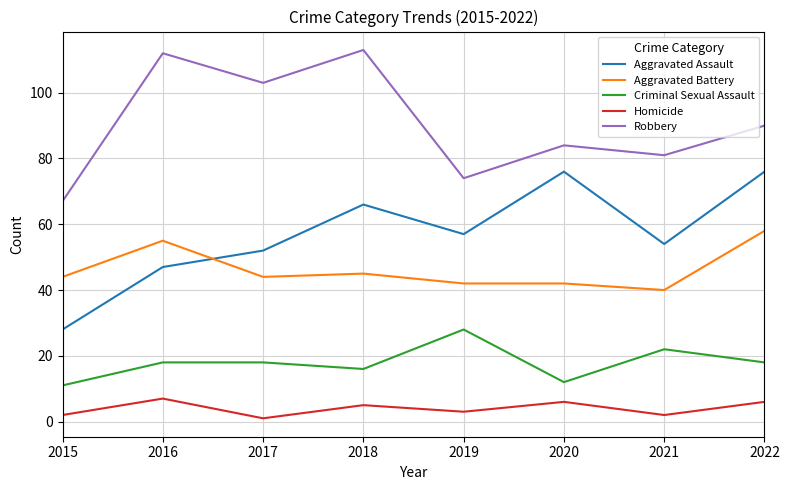

Where is Aggravated Battery nearest to the value 49?

2018